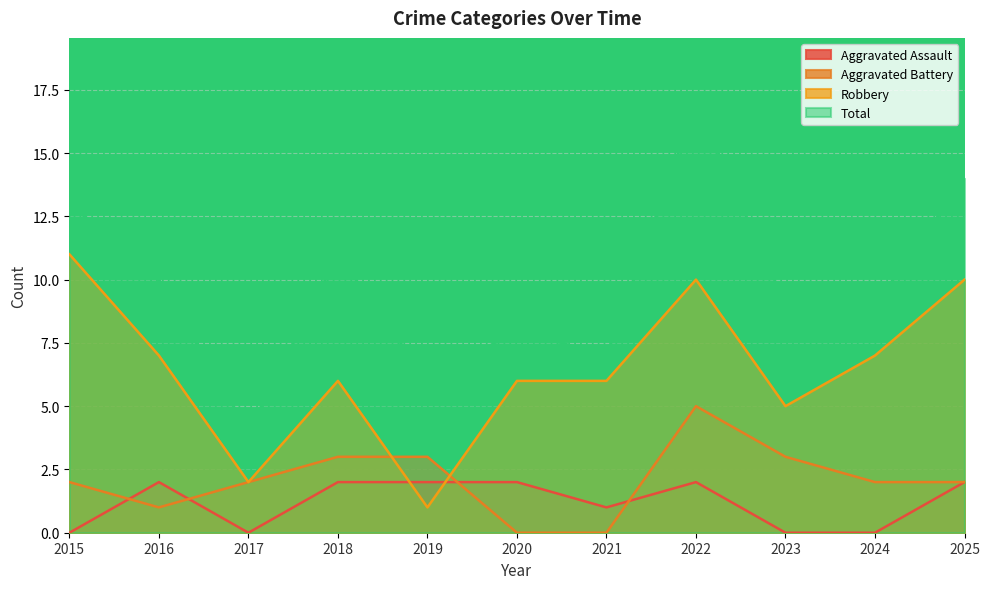

How many categories are shown in the chart?

11